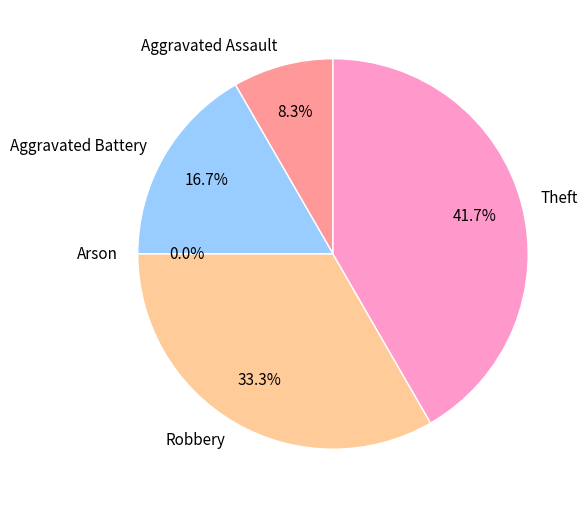

Does Arson represent more than half of the total?

No